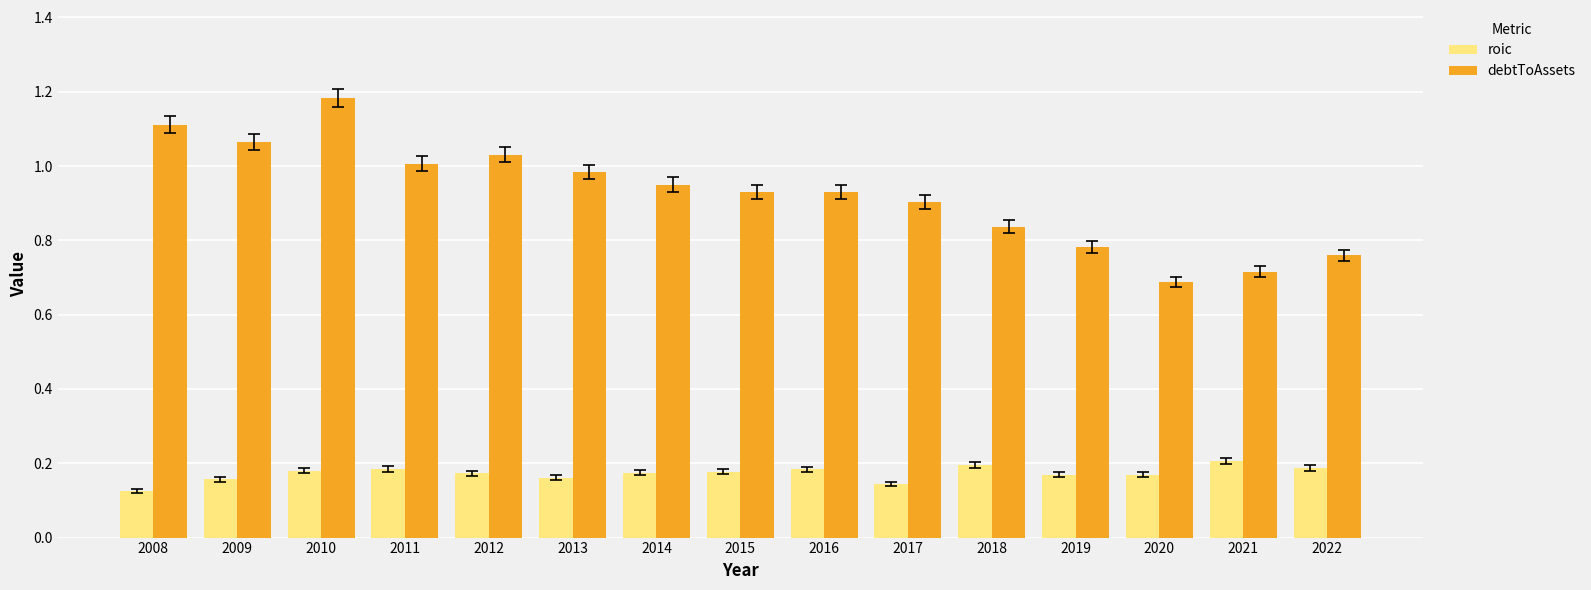

What are all the series names shown in the legend?

roic, debtToAssets